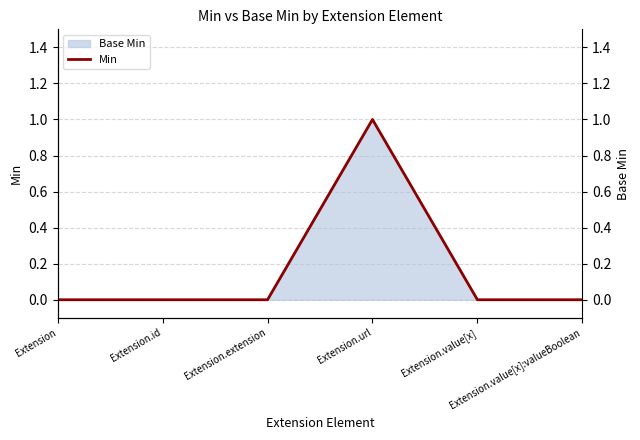

True or false: the data shows 0 at Extension.value[x]:valueBoolean.

True